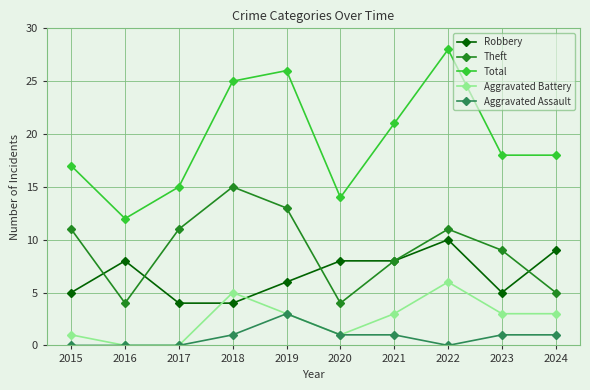

Reading left to right, list all the values displayed in this chart.

Robbery: 5	8	4	4	6	8	8	10	5	9
Theft: 11	4	11	15	13	4	8	11	9	5
Total: 17	12	15	25	26	14	21	28	18	18
Aggravated Battery: 1	0	0	5	3	1	3	6	3	3
Aggravated Assault: 0	0	0	1	3	1	1	0	1	1